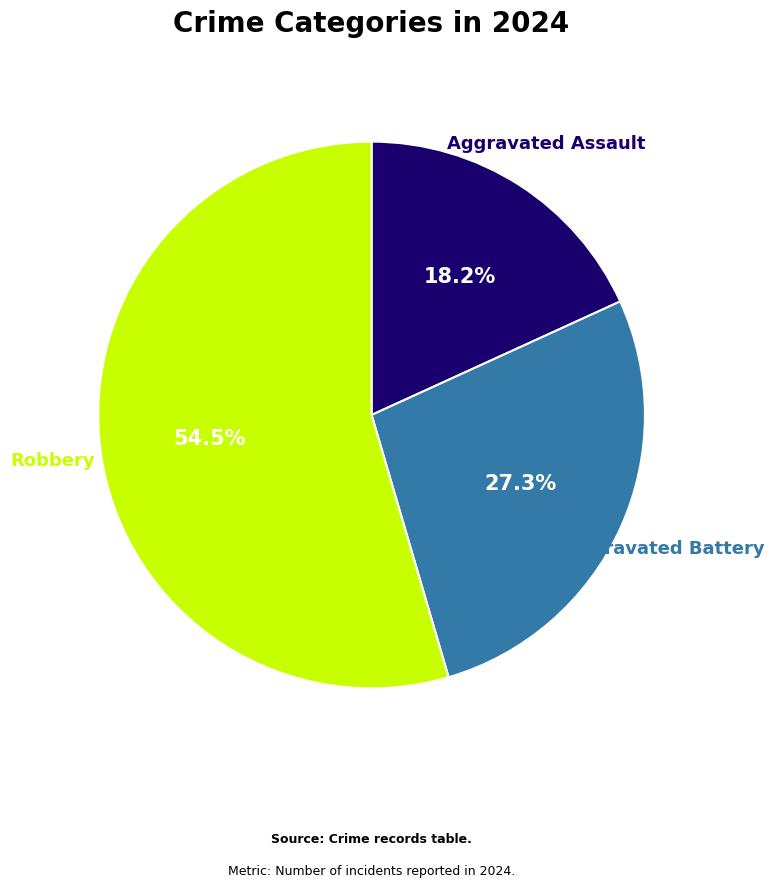

Does any single category account for the majority?

Yes